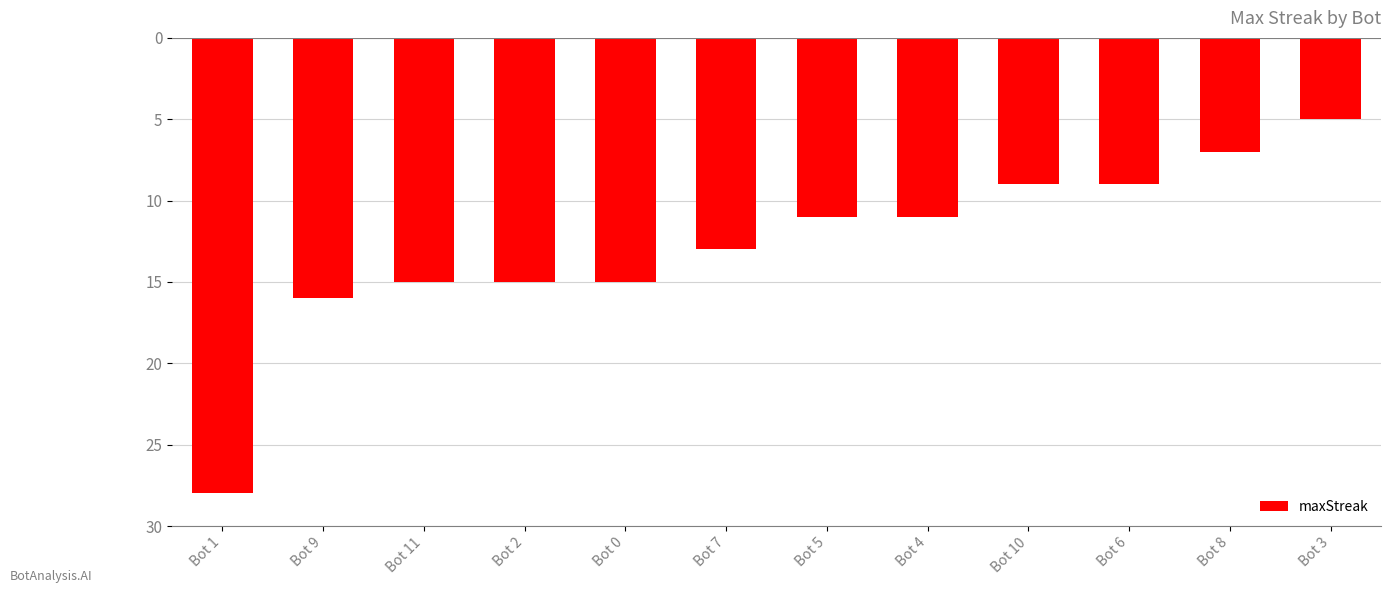

Reading left to right, list all the values displayed in this chart.

Bot 1=-28	Bot 9=-16	Bot 11=-15	Bot 2=-15	Bot 0=-15	Bot 7=-13	Bot 5=-11	Bot 4=-11	Bot 10=-9	Bot 6=-9	Bot 8=-7	Bot 3=-5